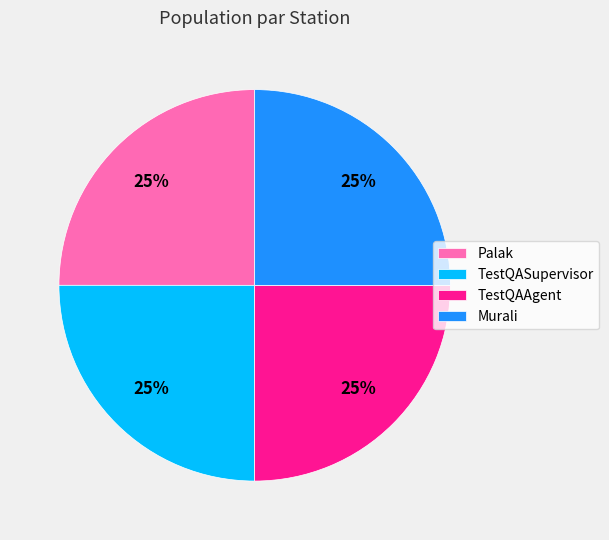

Does Murali represent more than half of the total?

No